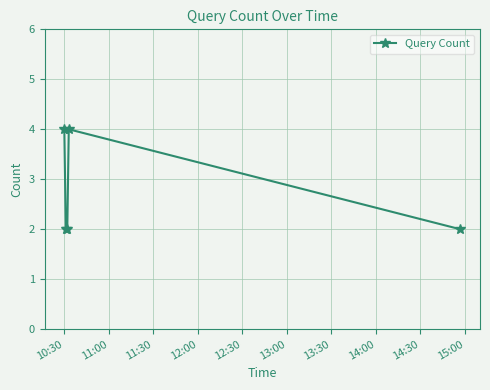

Count the values in the range 2 to 4.

5